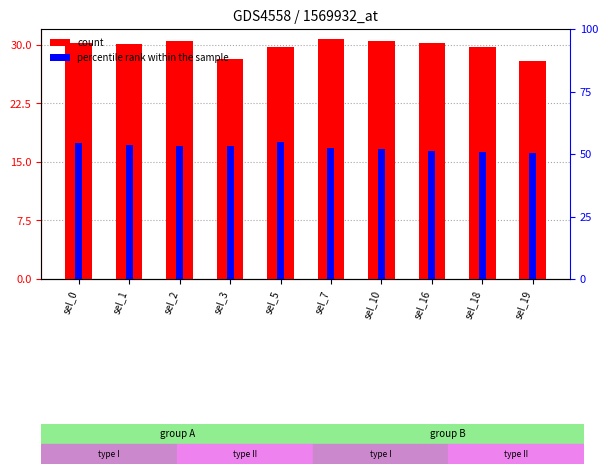

Which series has the largest range (max minus min)?

percentile rank within the sample